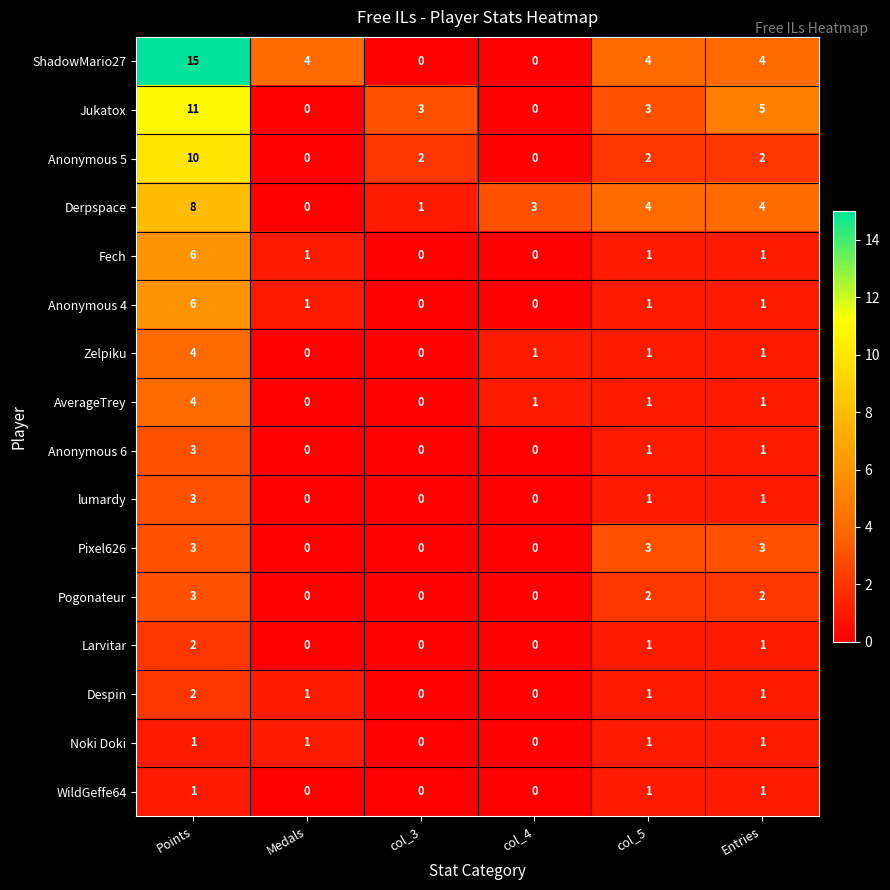

What is the sum of all WildGeffe64 values?

3